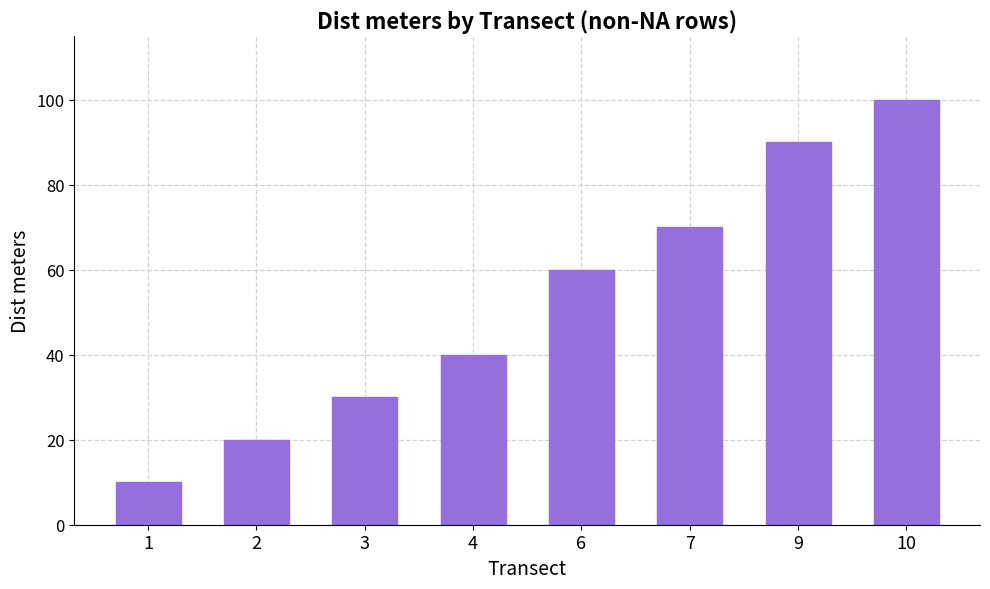

What value does the data have at 4, to the nearest 5?

40